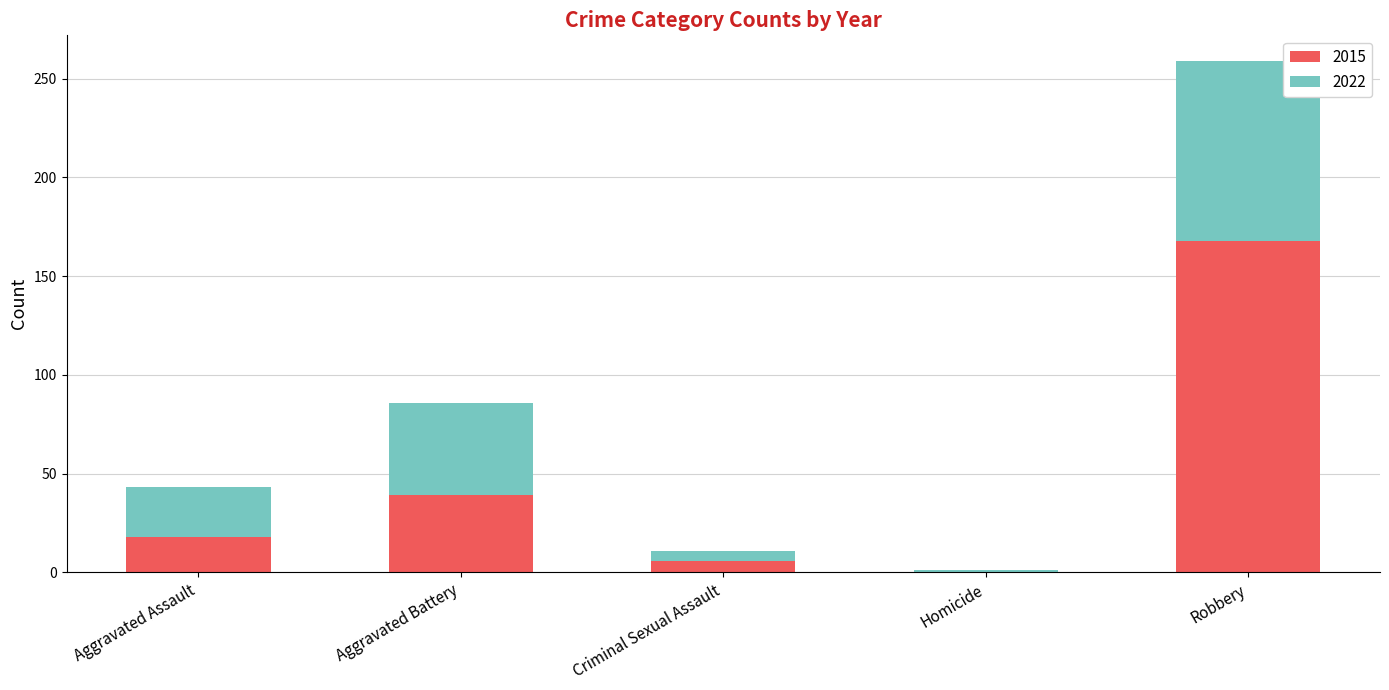

Reading right to left, list the values for the 2015 series.

Robbery=168	Homicide=0	Criminal Sexual Assault=6	Aggravated Battery=39	Aggravated Assault=18